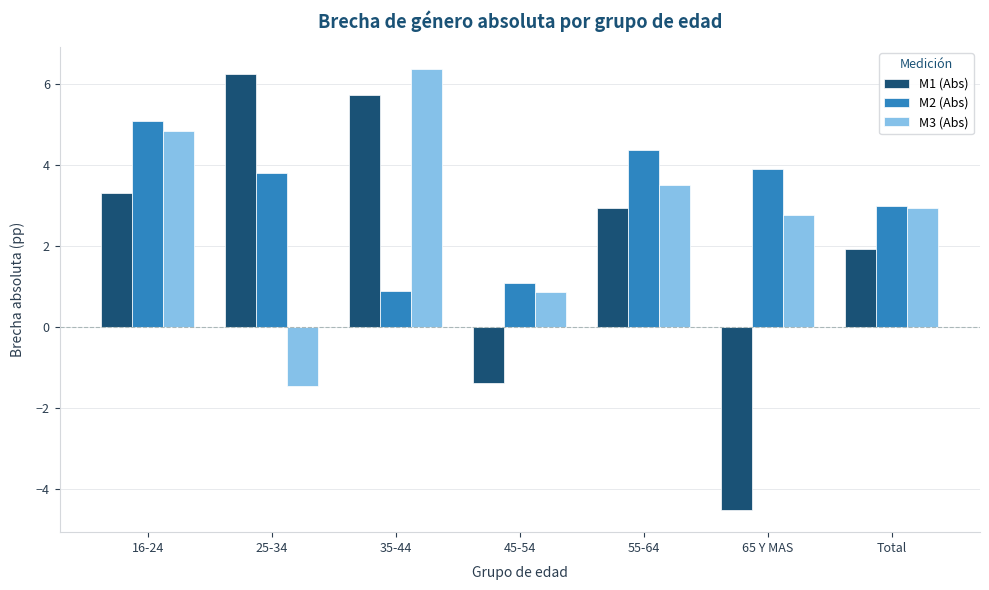

Is the value of M1 (Abs) at 35-44 greater than the value of M3 (Abs) at 35-44?

No